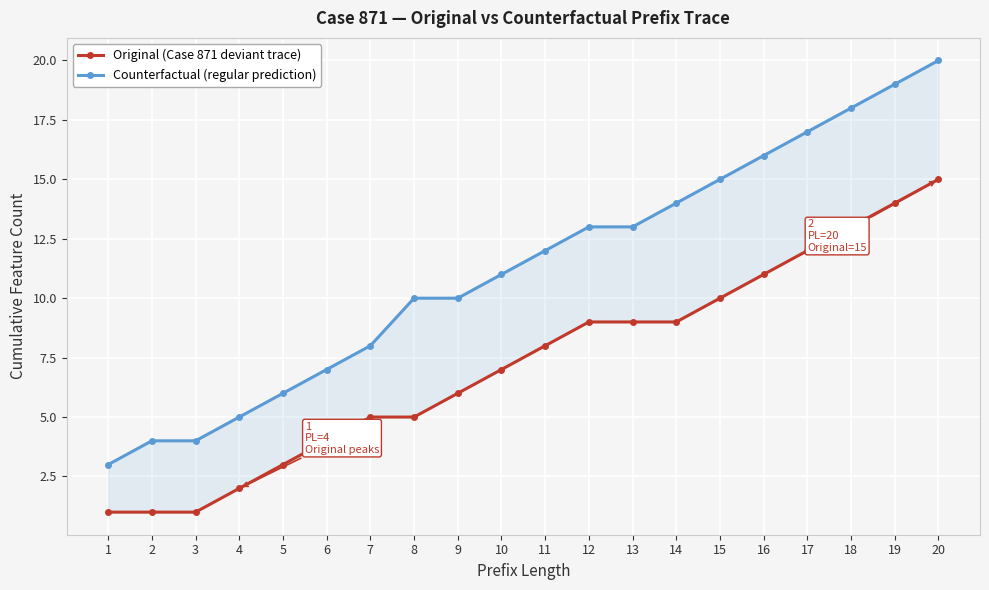

What is the approximate value of Counterfactual (regular prediction) at 16, to the nearest 10?

20